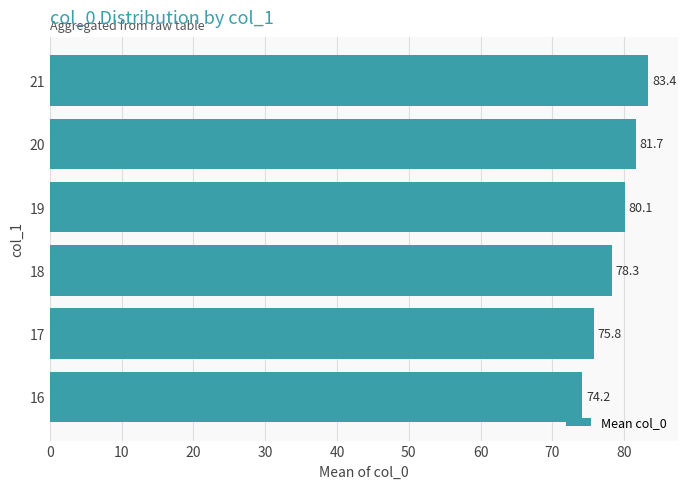

List the labels in order of value, smallest first.

16, 17, 18, 19, 20, 21